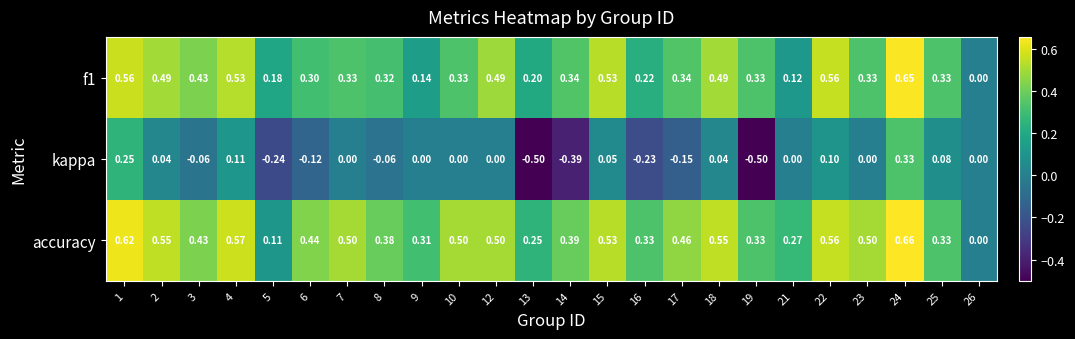

Which series has the largest total across all categories?

accuracy